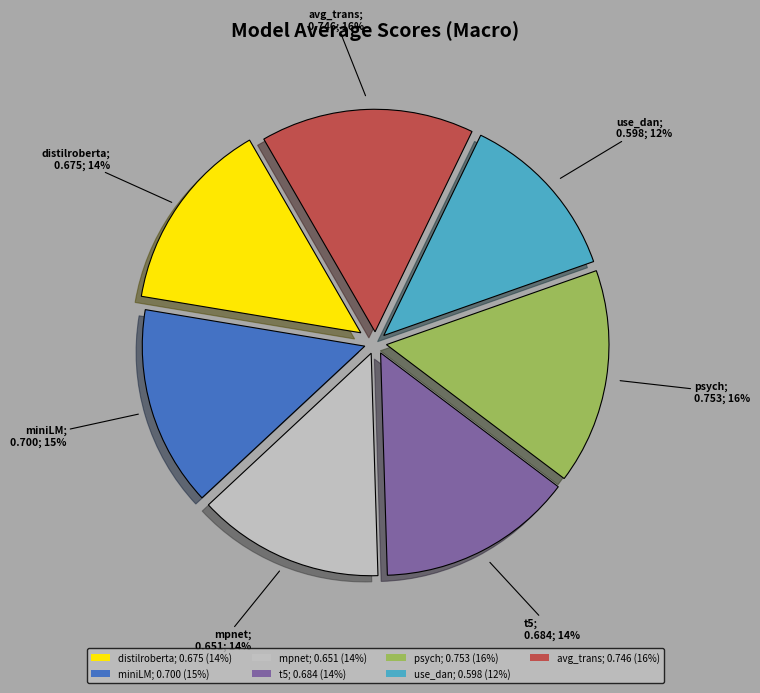

Which has a higher value, mpnet or avg_trans?

avg_trans